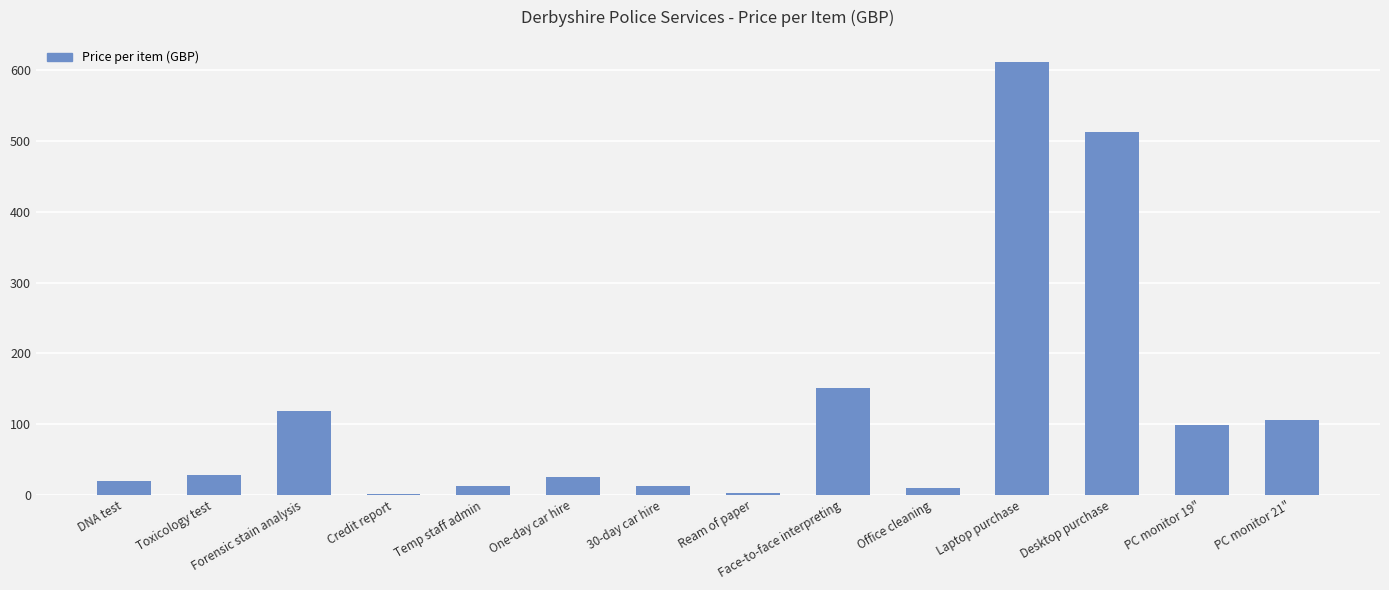

What is the sum of the values at Desktop purchase and PC monitor 21"?

617.6